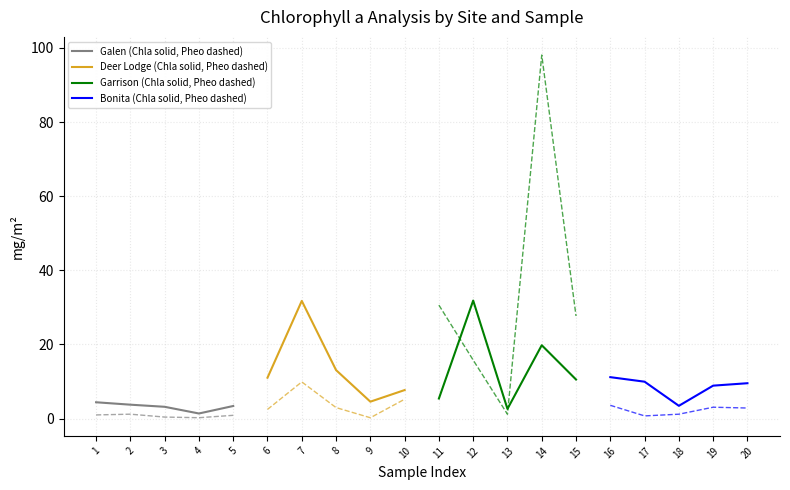

Count the number of categories in the chart.

20